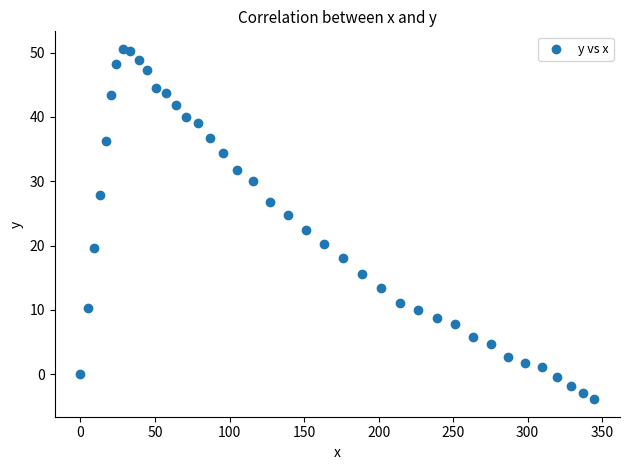

What Y value in the scatter plot is closest to 23?

22.4